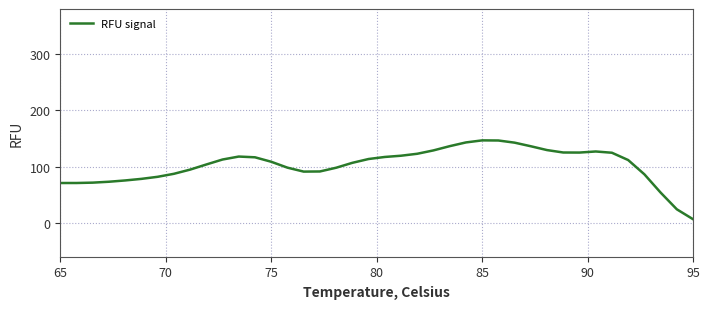

How many values exceed 111?

20